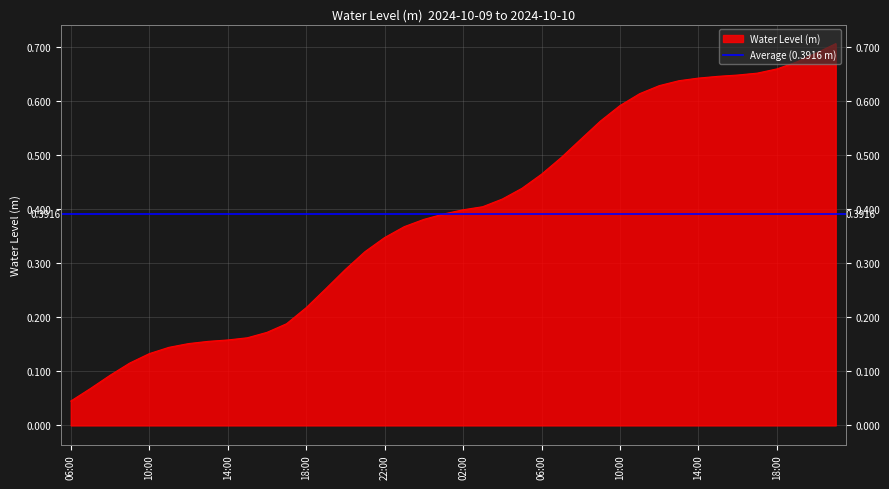

Which label corresponds to the largest value in the chart?

2024-10-10 21:00